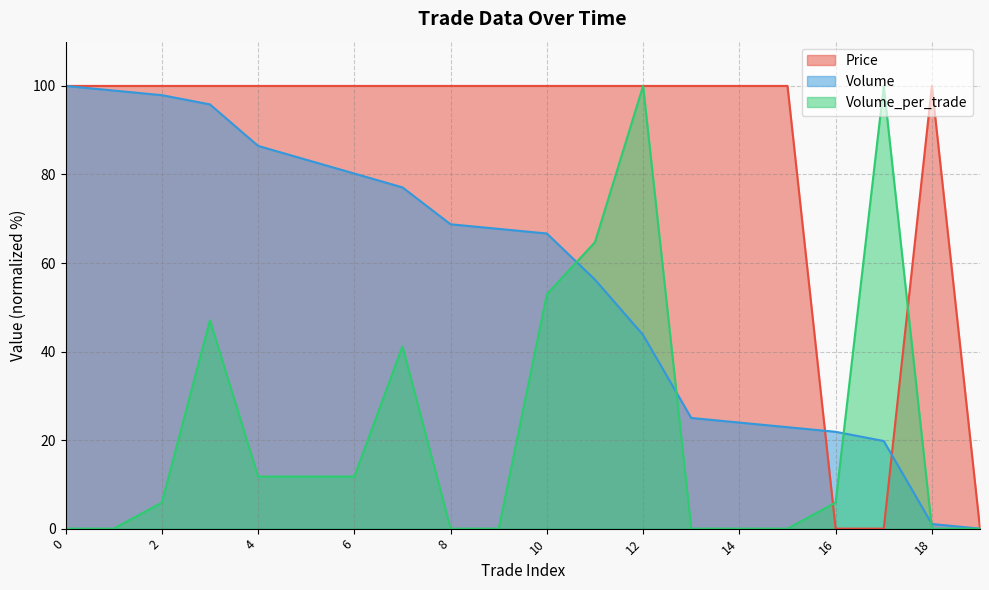

How many times do Volume_per_trade and Price cross each other?

4